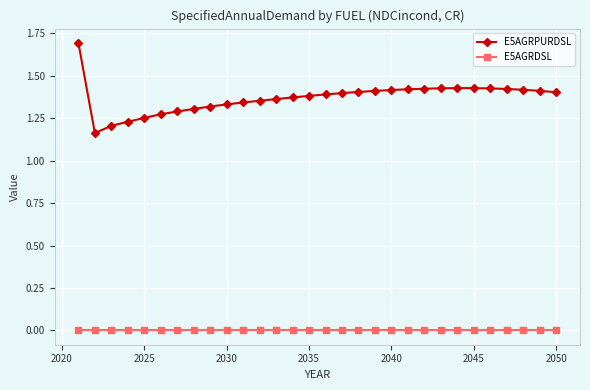

How many lines are shown in the chart?

2